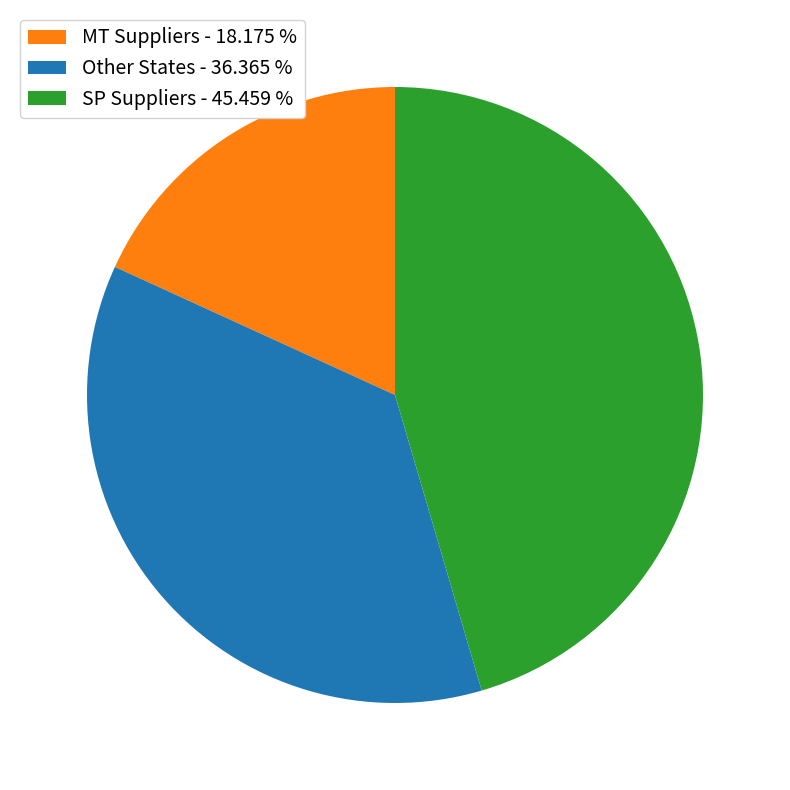

Rank the categories by value from highest to lowest.

SP Suppliers - 45.459 %, Other States - 36.365 %, MT Suppliers - 18.175 %